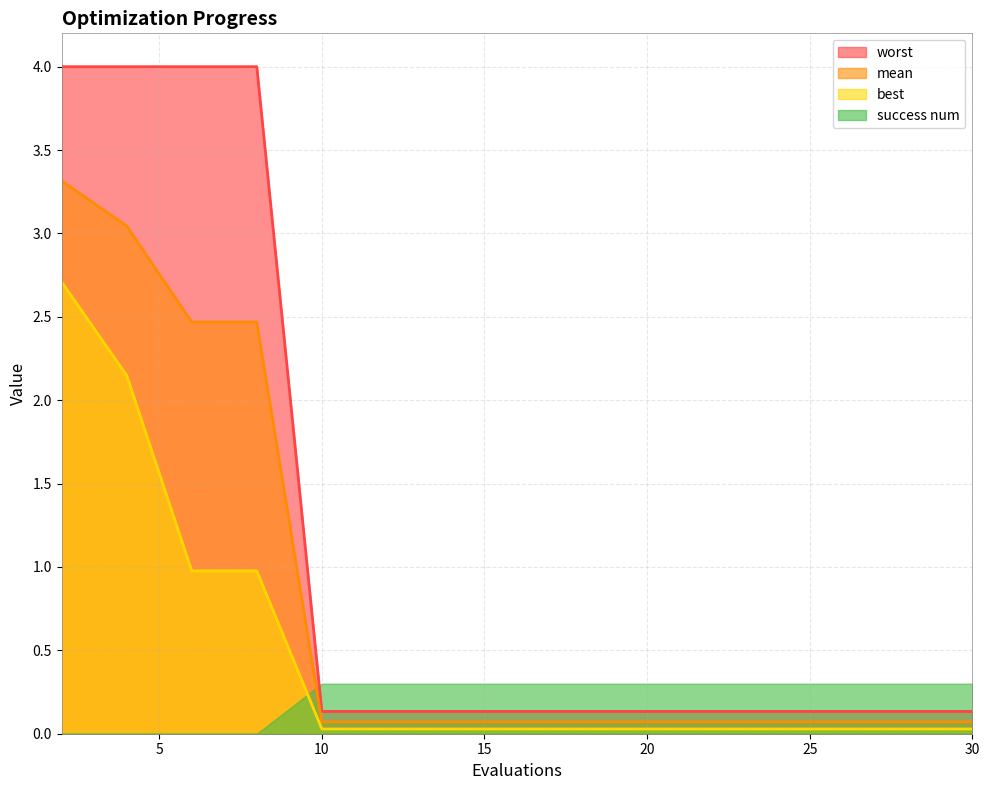

Does the chart have visible grid lines?

Yes